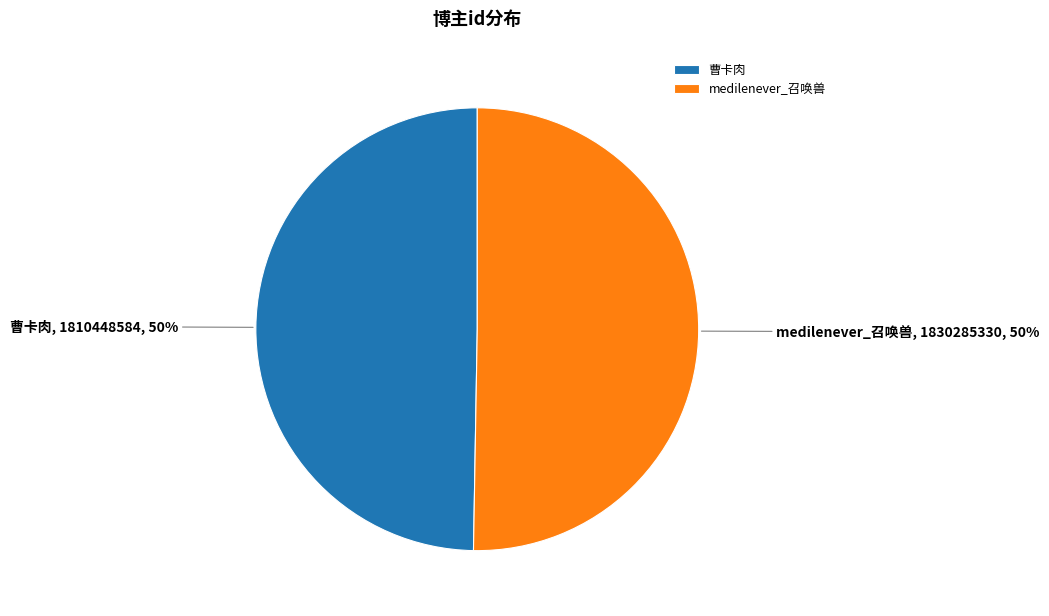

True or false: 曹卡肉 accounts for 57% of the total.

False